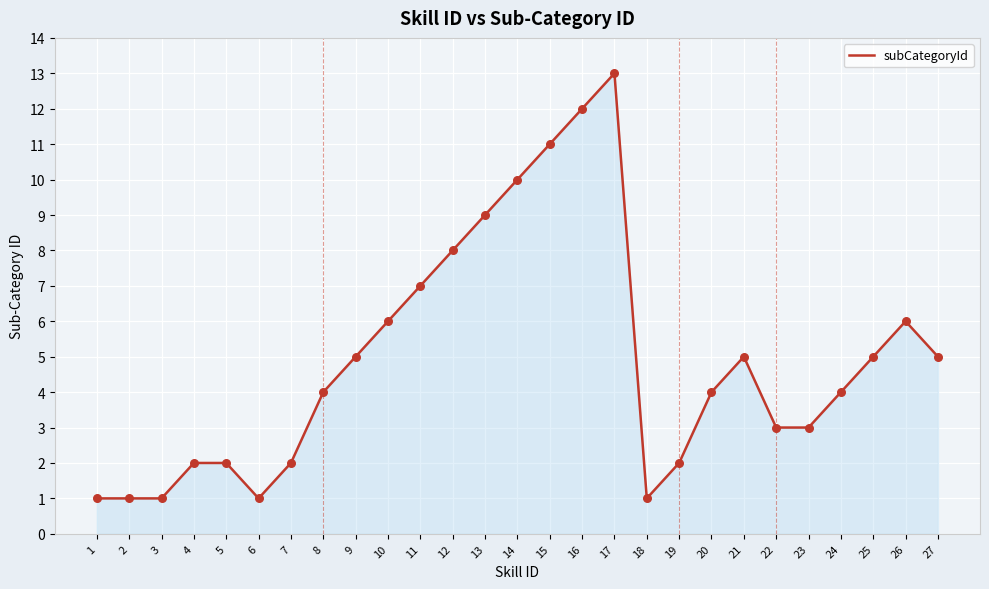

What is the ratio of the value at 3 to the value at 22?

0.3